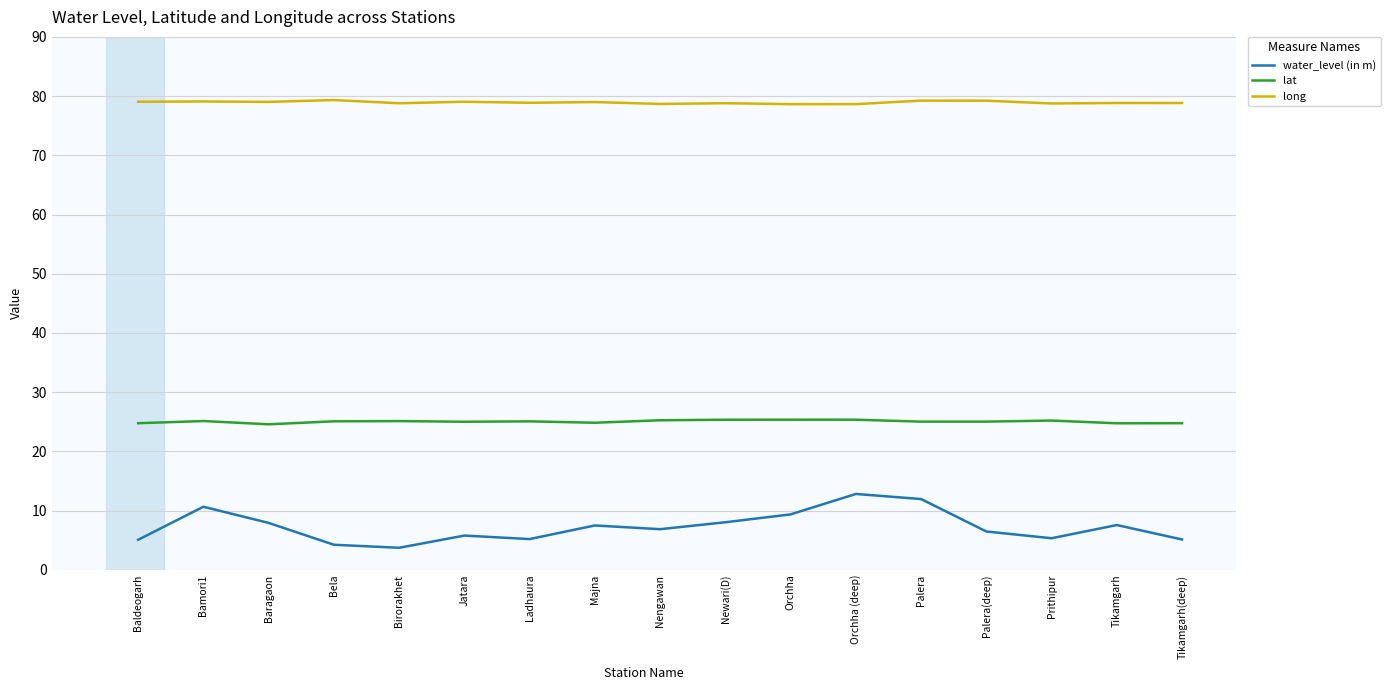

Which series changed the most between Bamori1 and Palera(deep)?

water_level (in m)